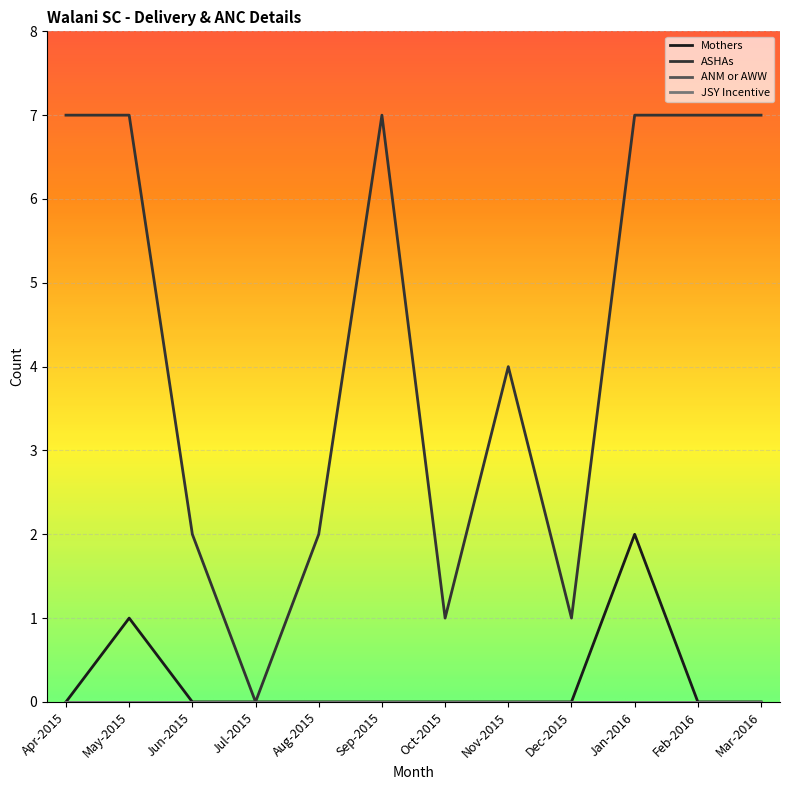

Is this an area chart (filled region under the line)?

No